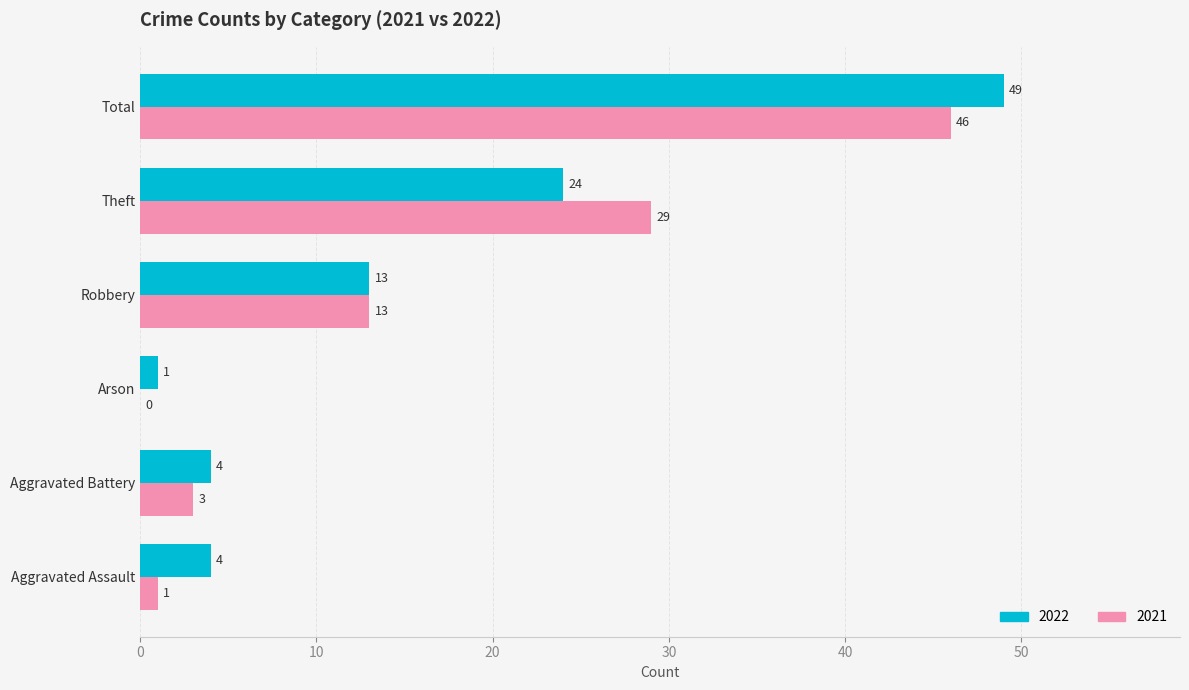

At which category is the sum across all series the highest?

Total